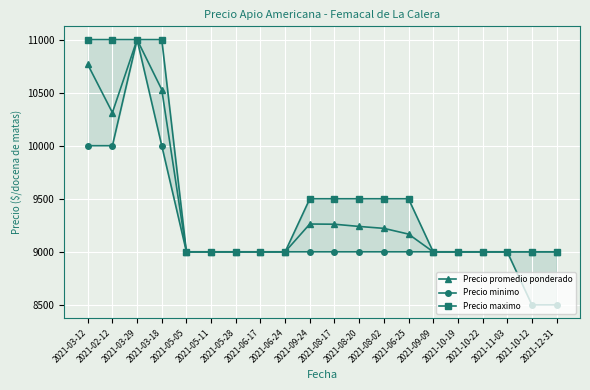

True or false: Precio promedio ponderado and Precio maximo cross at least once.

False